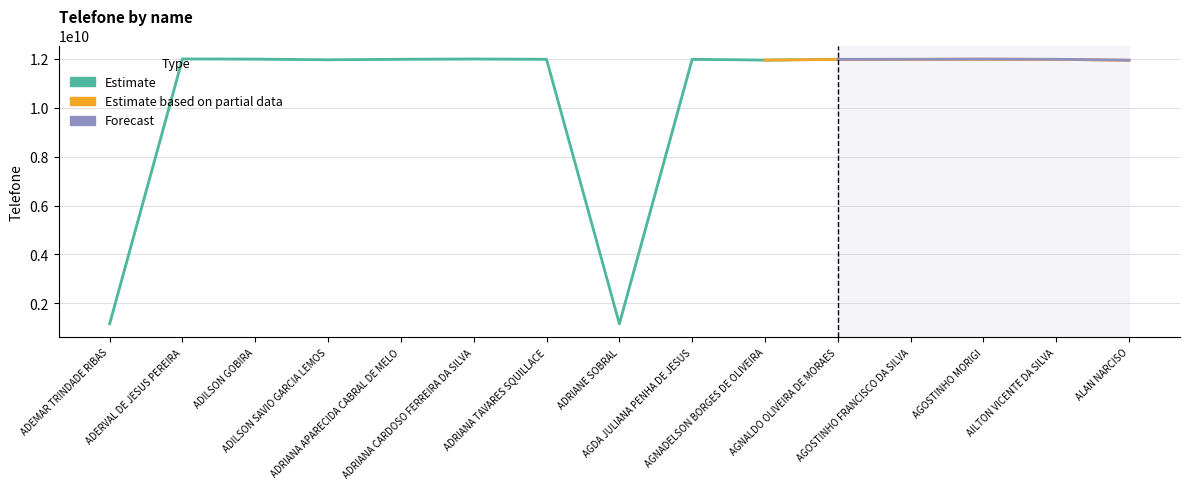

What is the total value across all series at AGOSTINHO MORIGI?

35968908631